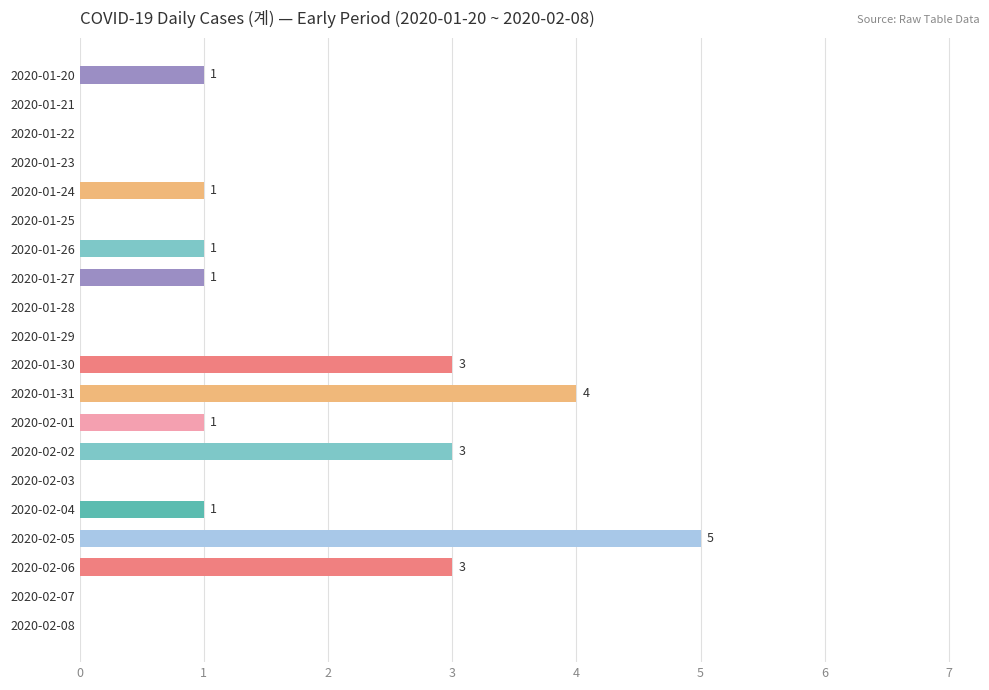

What is the average value?

1